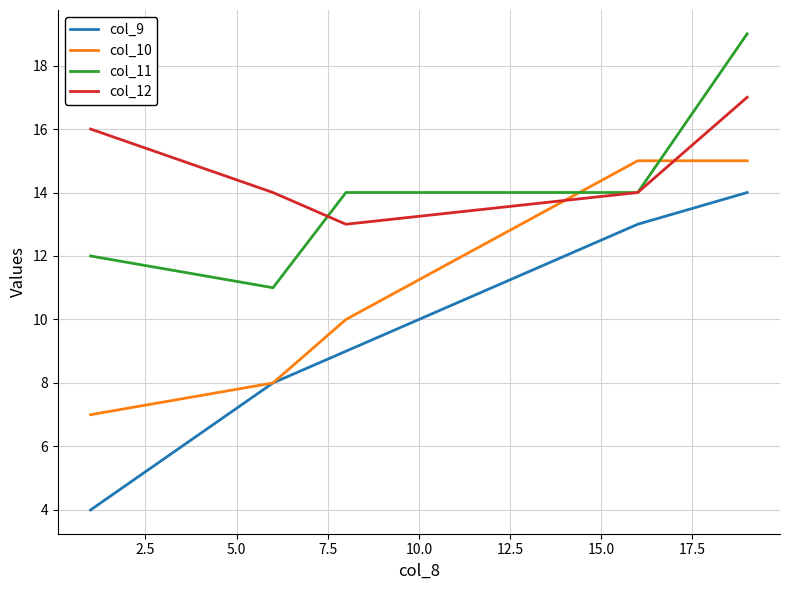

True or false: col_9 and col_12 intersect in this chart.

False